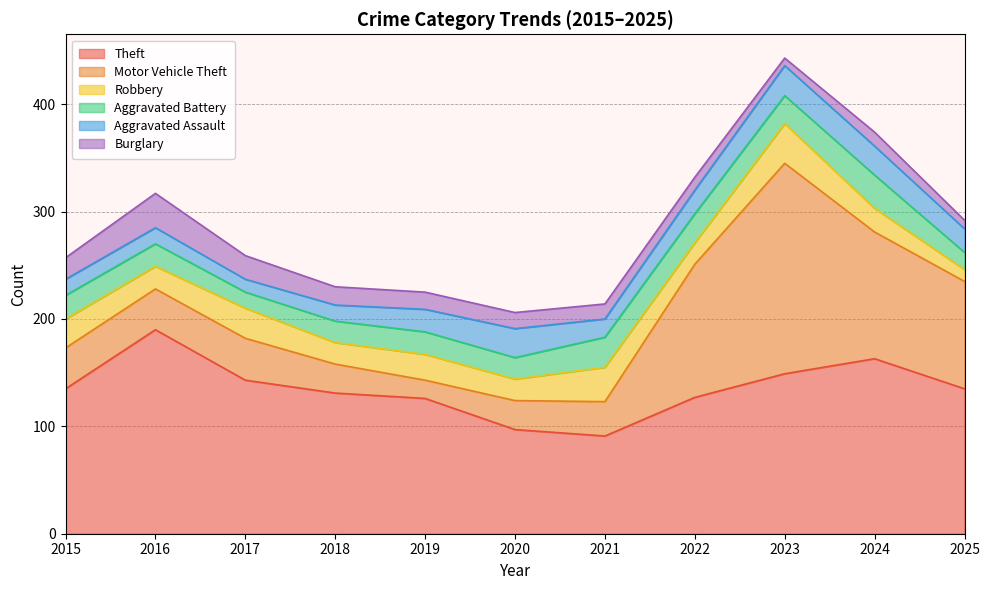

In Theft, how many points are higher than both neighbors (excluding endpoints)?

2